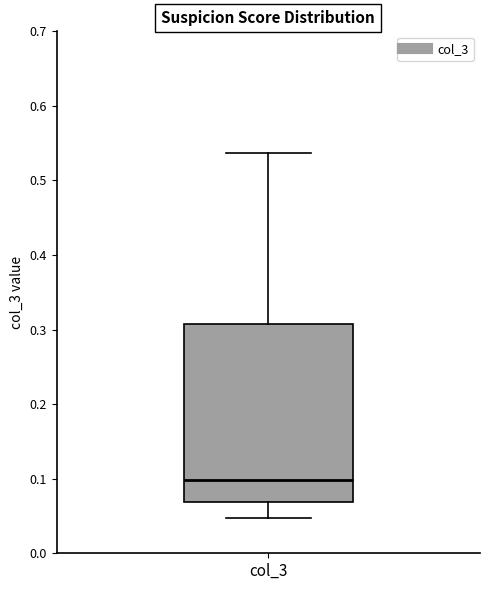

Read this box plot against the y-axis: the position of the median line, the range covered by the box, and the ends of both whiskers. The values are not printed on the chart, so give them approximately, as read against the axis.

median 0.10, box 0.07 to 0.31, whiskers 0.05 to 0.54